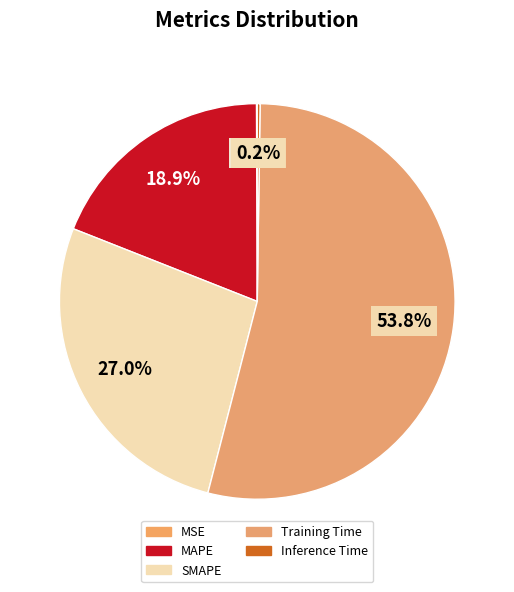

Which category has the smallest portion of the pie?

MSE